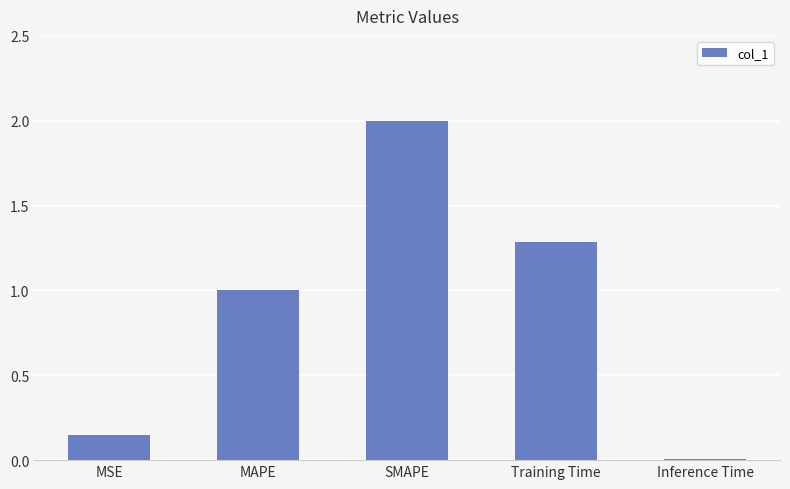

What position from the right is Training Time?

2